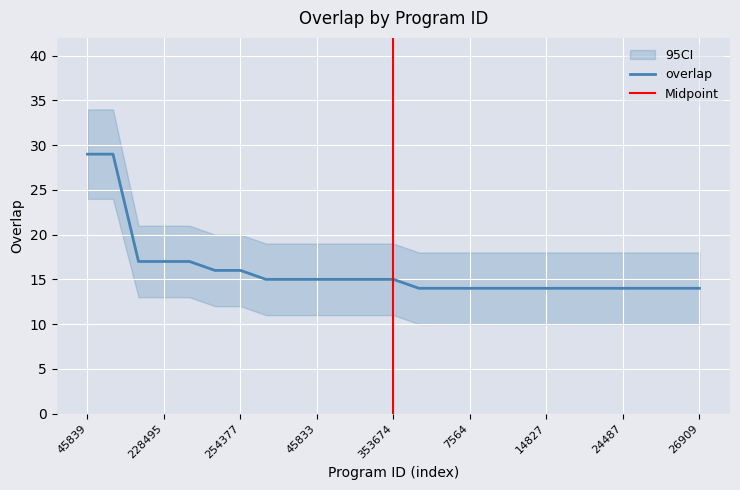

What value does the data have at 45839?

29